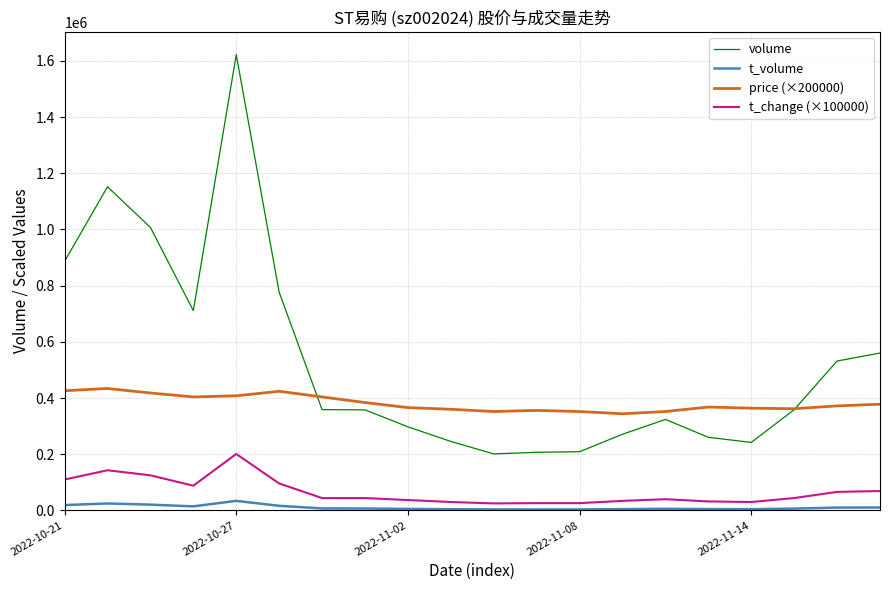

What is the difference between the maximum and minimum values in the price (×200000) series?

90000.0